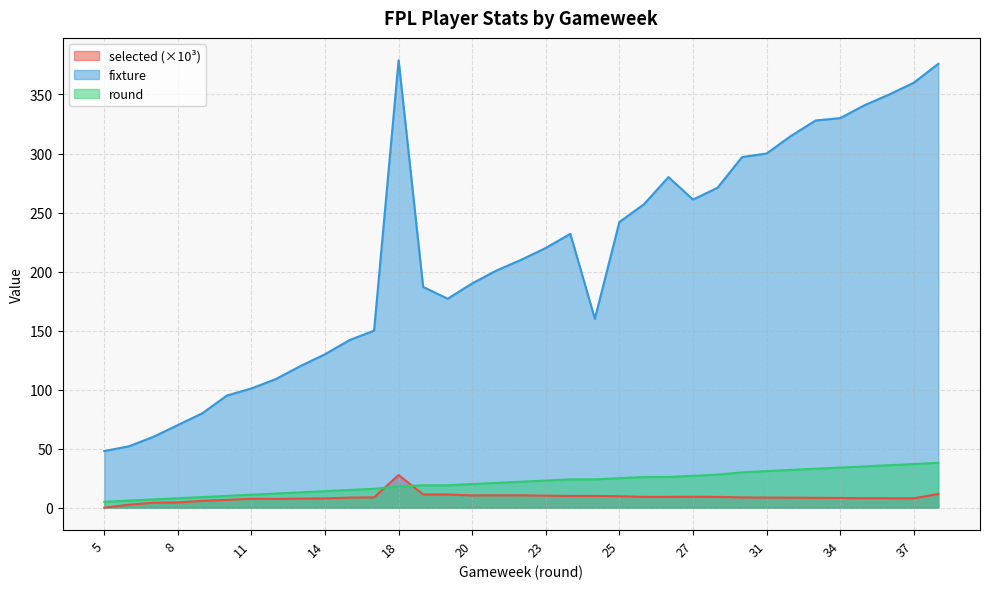

Reading left to right, what are all the values shown in this chart?

selected: 0.0	2.5	4.2	4.4	5.8	6.6	7.6	7.4	7.7	7.9	8.6	8.8	27.7	11.2	11.2	10.4	10.4	10.4	10.2	10.0	10.0	9.7	9.2	9.2	9.3	9.2	8.7	8.5	8.5	8.3	8.3	8.0	8.1	7.9	11.6
fixture: 48.0	52.0	60.0	70.0	80.0	95.0	101.0	109.0	120.0	130.0	142.0	150.0	379.0	187.0	177.0	190.0	201.0	210.0	220.0	232.0	160.0	242.0	257.0	280.0	261.0	271.0	297.0	300.0	315.0	328.0	330.0	341.0	350.0	360.0	376.0
round: 5.0	6.0	7.0	8.0	9.0	10.0	11.0	12.0	13.0	14.0	15.0	16.0	18.0	19.0	19.0	20.0	21.0	22.0	23.0	24.0	24.0	25.0	26.0	26.0	27.0	28.0	30.0	31.0	32.0	33.0	34.0	35.0	36.0	37.0	38.0